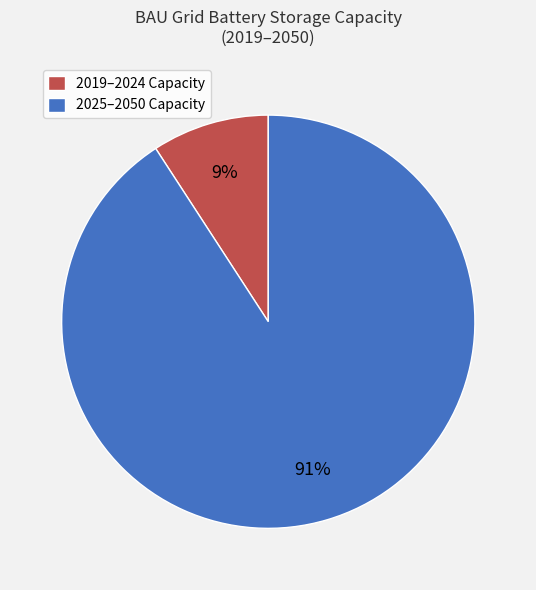

To the nearest percent, what percentage of the pie is 2019–2024 Capacity?

9%